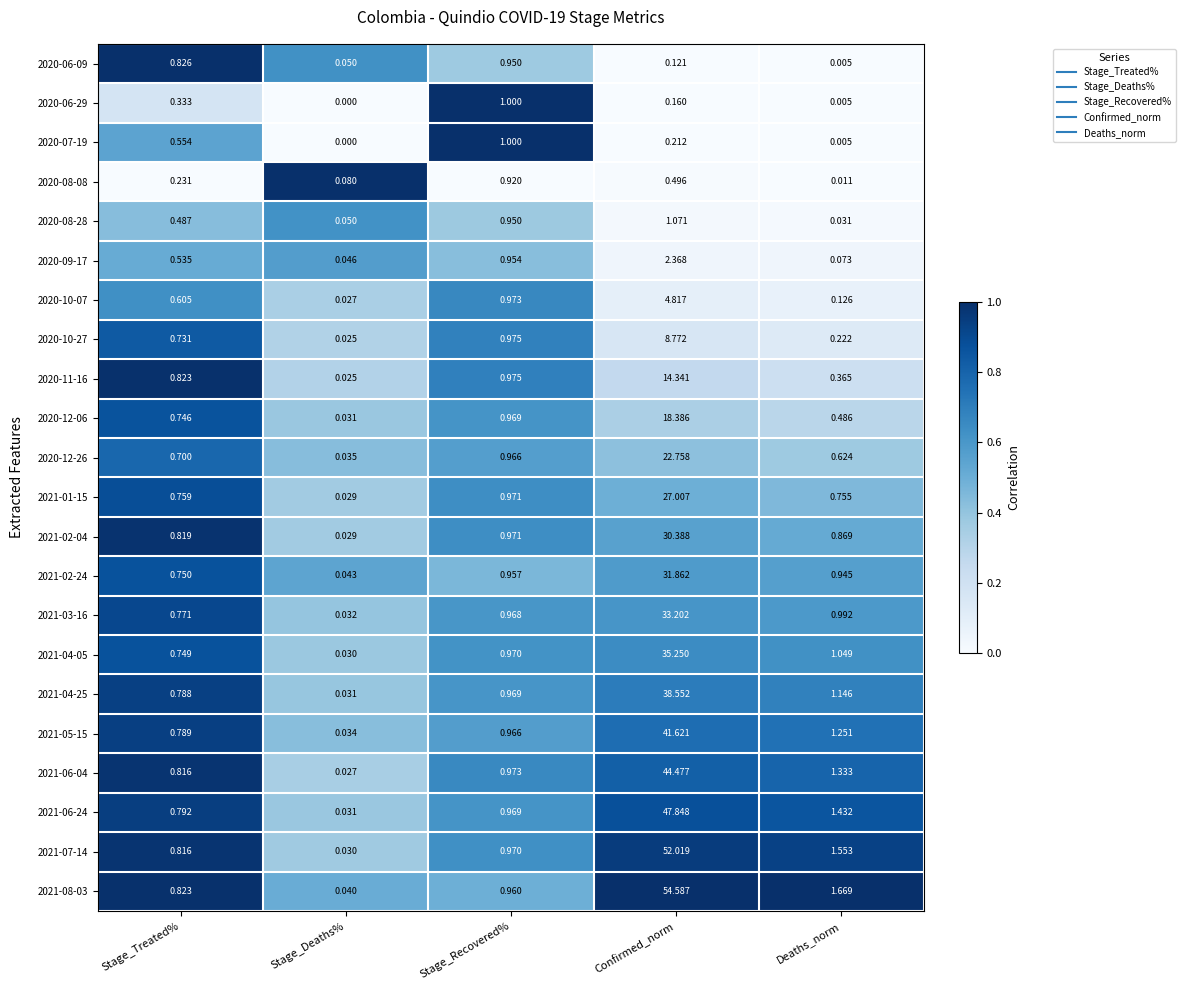

List the labels in order of 2021-06-04 value, largest first.

Confirmed_norm, Deaths_norm, Stage_Recovered%, Stage_Treated%, Stage_Deaths%